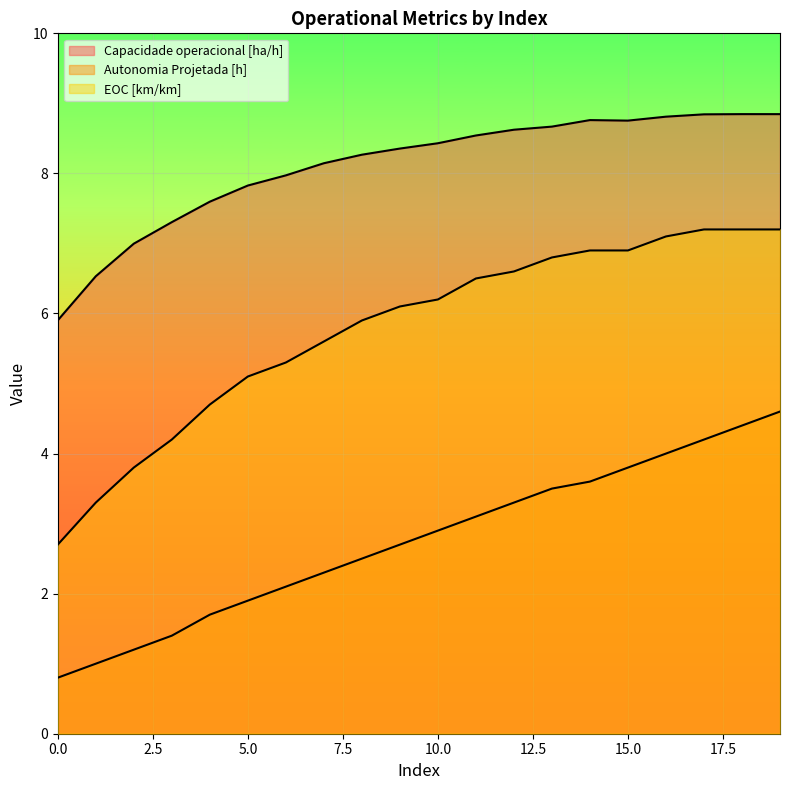

Reading left to right, transcribe all the data shown in this chart.

Capacidade operacional [ha/h]: 5.9	6.5	7.0	7.3	7.6	7.8	8.0	8.1	8.3	8.4	8.4	8.5	8.6	8.7	8.8	8.8	8.8	8.8	8.8	8.8
Autonomia Projetada [h]: 0.8	1.0	1.2	1.4	1.7	1.9	2.1	2.3	2.5	2.7	2.9	3.1	3.3	3.5	3.6	3.8	4.0	4.2	4.4	4.6
EOC [km/km]: 2.7	3.3	3.8	4.2	4.7	5.1	5.3	5.6	5.9	6.1	6.2	6.5	6.6	6.8	6.9	6.9	7.1	7.2	7.2	7.2